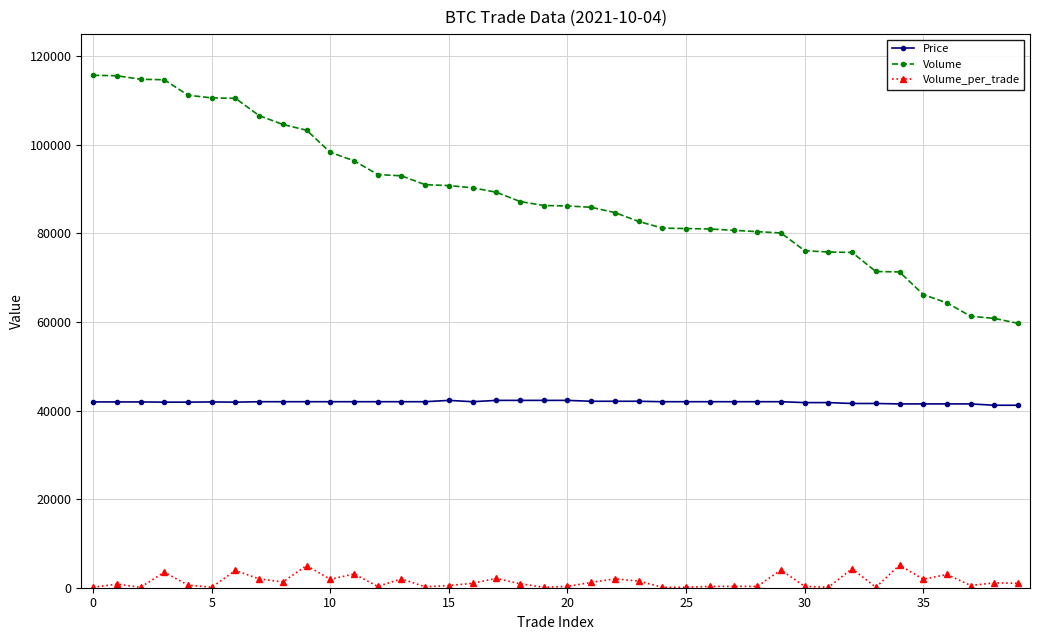

Which series has the largest range (max minus min)?

Volume